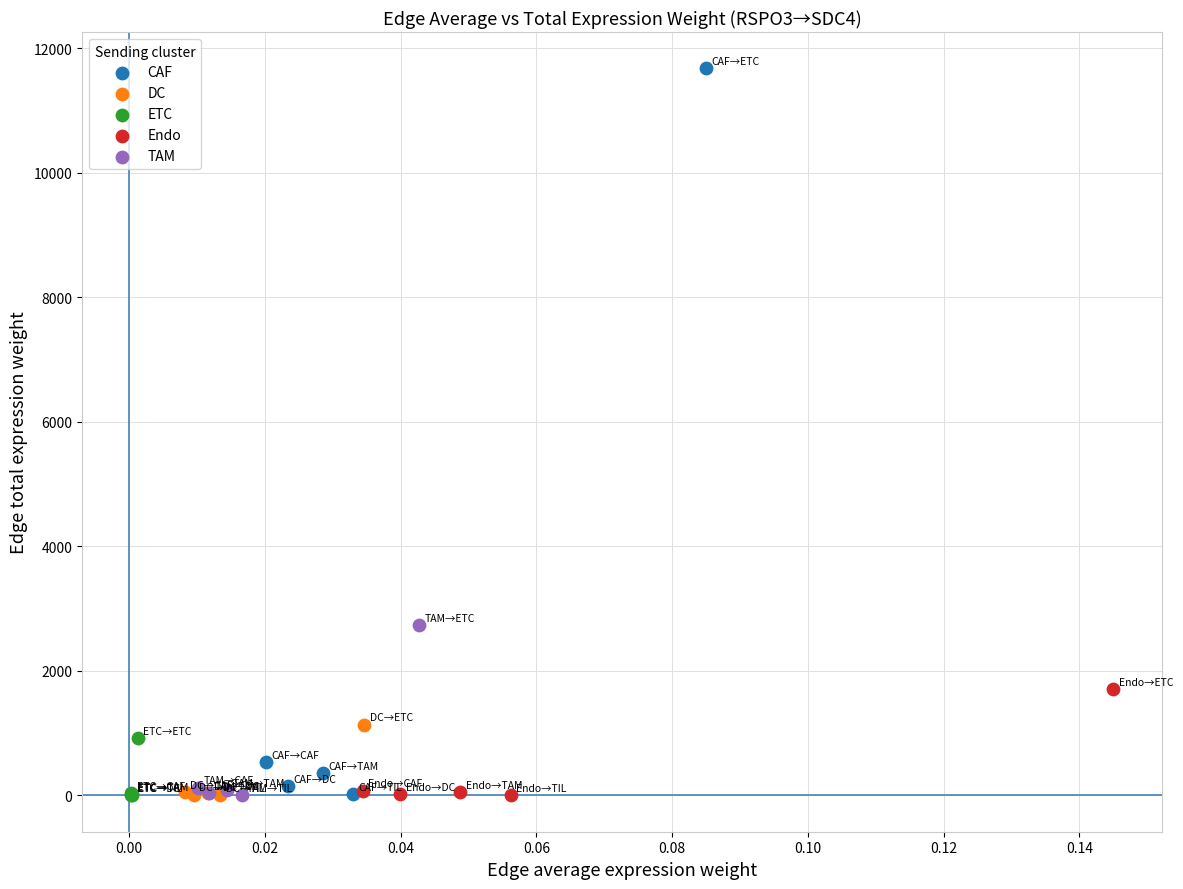

What are all the series names shown in the legend?

CAF, DC, ETC, Endo, TAM